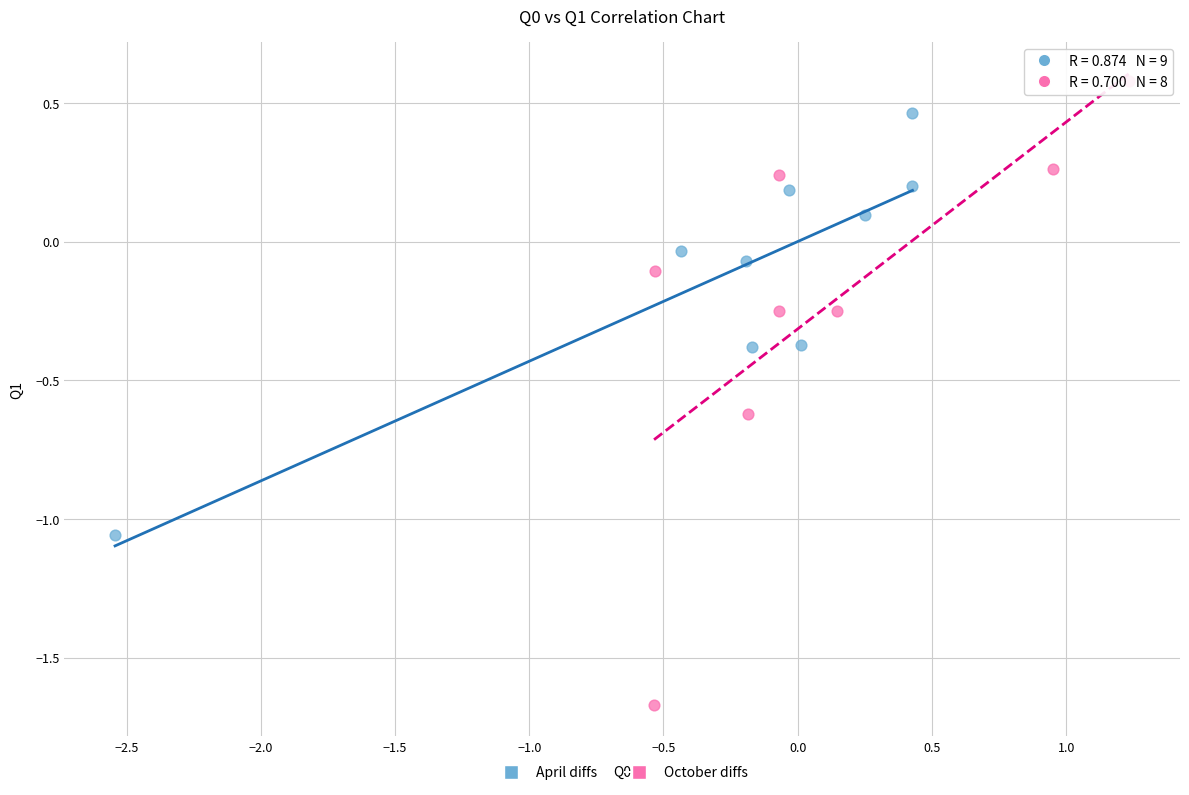

Which series reaches the minimum Y coordinate?

October diffs